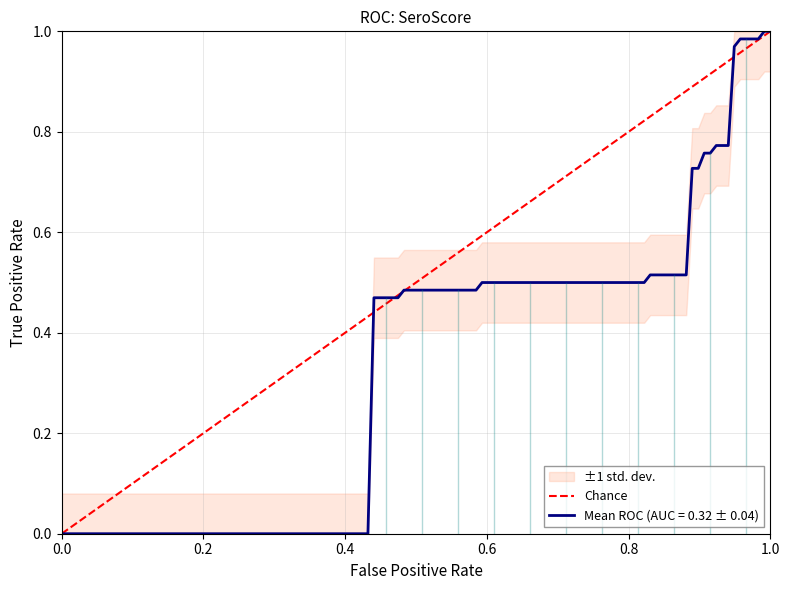

What is the greatest value displayed?

1